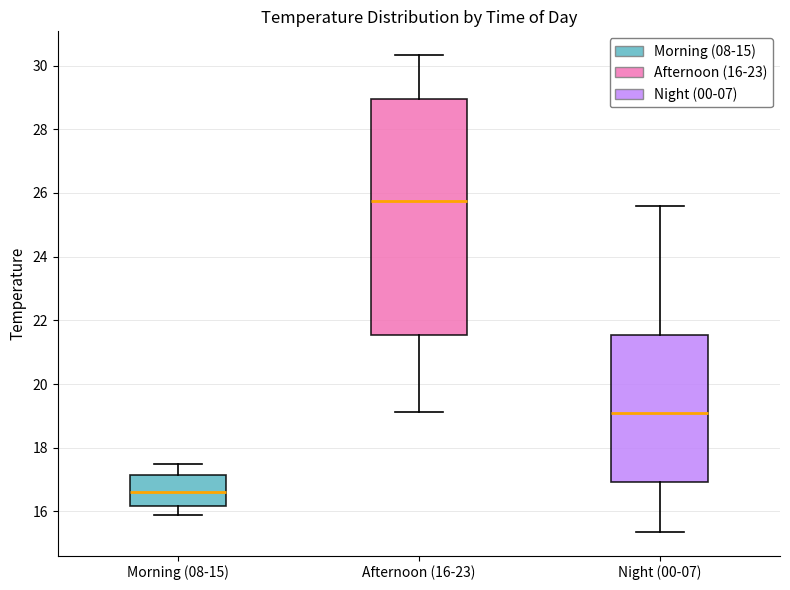

Reading left to right, transcribe this box plot: for each box, give where its median line is, the range the box spans, and where its two whiskers end, as read against the y-axis. The values are not printed on the chart, so give them approximately, as read against the axis.

Morning (08-15): median 16.6, box 16.2 to 17.2, whiskers 15.8 to 17.4
Afternoon (16-23): median 25.8, box 21.6 to 29.0, whiskers 19.2 to 30.4
Night (00-07): median 19.2, box 17.0 to 21.6, whiskers 15.4 to 25.6